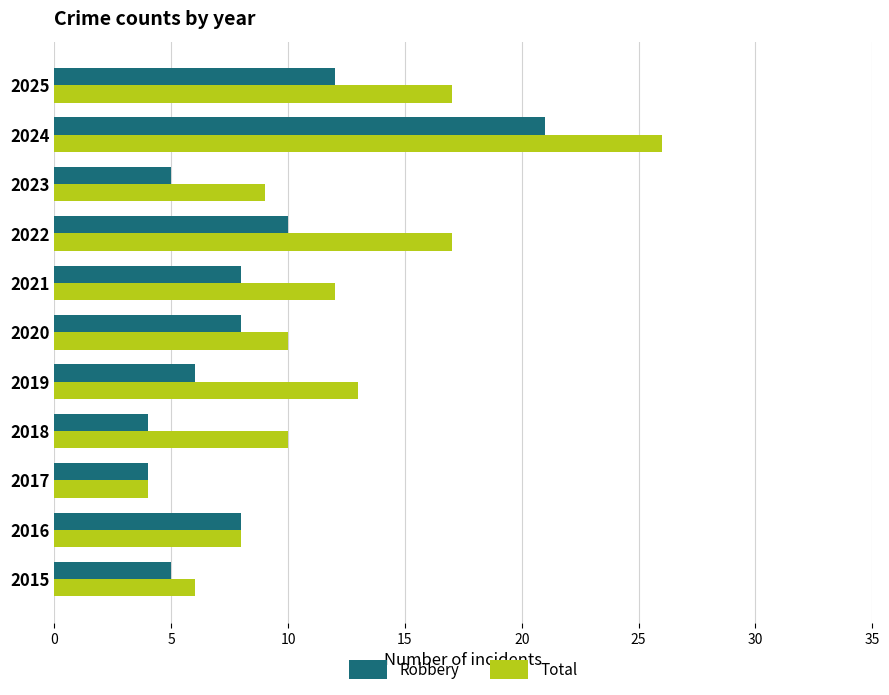

Rank the series by their maximum value, from lowest to highest.

Robbery, Total